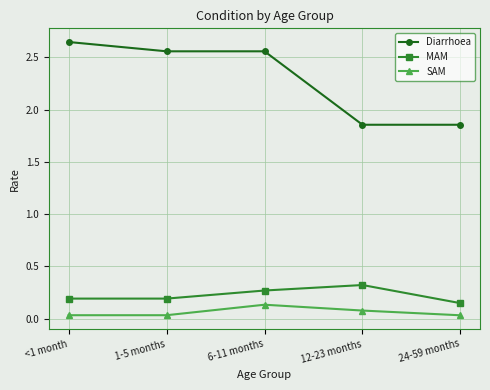

Which series has the largest range (max minus min)?

Diarrhoea